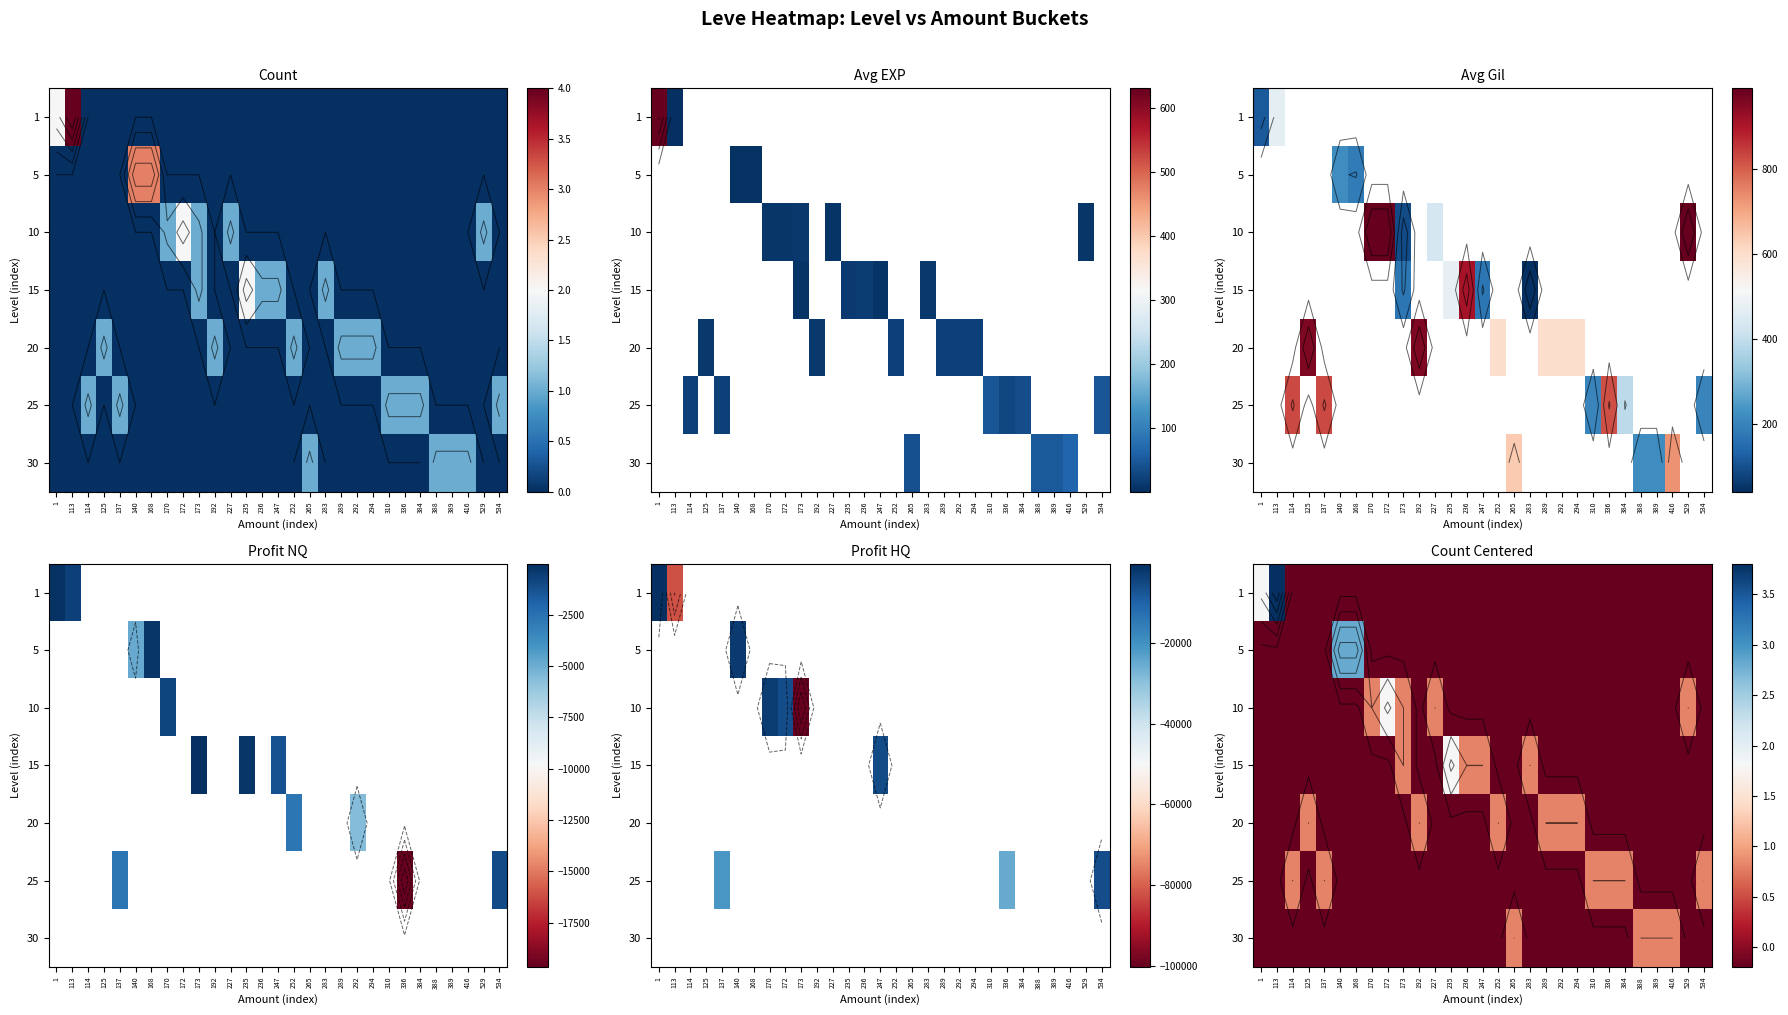

What is the total value across all series at 172?

0.6